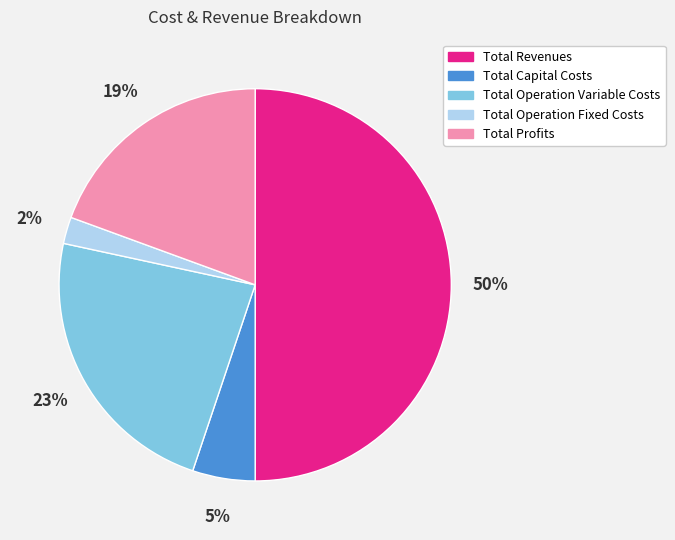

Combined, do Total Operation Fixed Costs and Total Capital Costs account for over 50%?

No